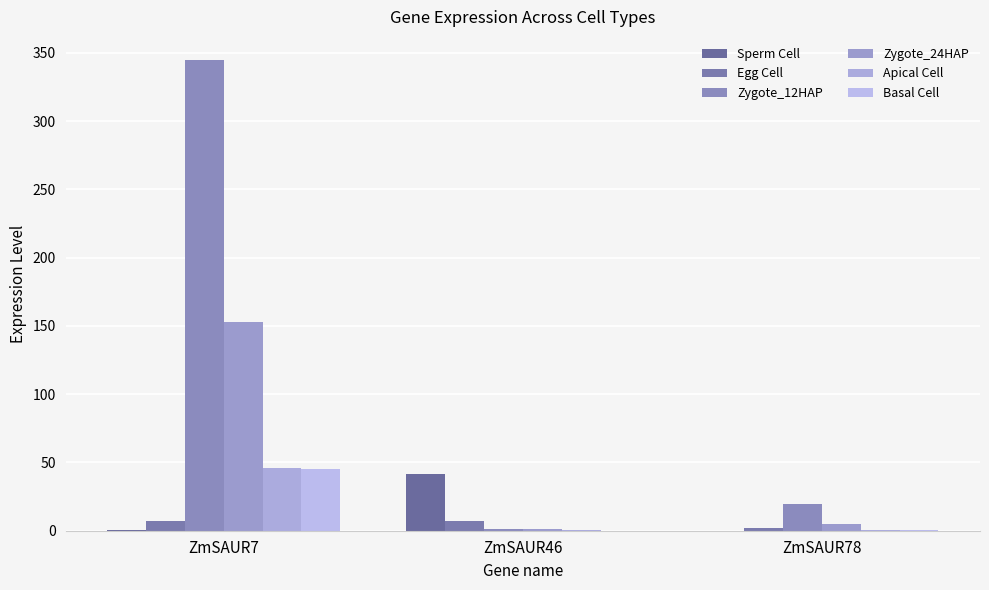

Count the number of categories in the chart.

3